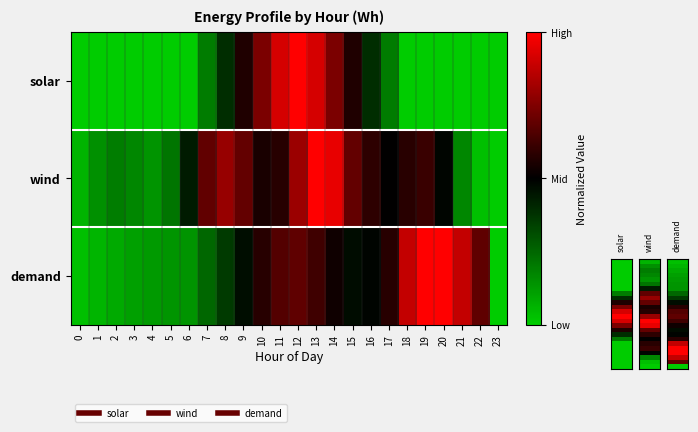

Reading left to right, list all the values displayed in this chart.

solar: 0=0.0	1=0.0	2=0.0	3=0.0	4=0.0	5=0.0	6=0.0	7=0.2	8=0.4	9=0.6	10=0.7	11=0.9	12=1.0	13=0.9	14=0.7	15=0.6	16=0.4	17=0.2	18=0.0	19=0.0	20=0.0	21=0.0	22=0.0	23=0.0
wind: 0=0.1	1=0.1	2=0.2	3=0.2	4=0.1	5=0.2	6=0.4	7=0.7	8=0.8	9=0.7	10=0.5	11=0.6	12=0.8	13=1.0	14=1.0	15=0.7	16=0.6	17=0.5	18=0.6	19=0.6	20=0.5	21=0.2	22=0.0	23=0.0
demand: 0=0.0	1=0.1	2=0.1	3=0.1	4=0.1	5=0.1	6=0.1	7=0.2	8=0.4	9=0.5	10=0.6	11=0.7	12=0.7	13=0.6	14=0.5	15=0.5	16=0.5	17=0.6	18=0.9	19=1.0	20=1.0	21=0.9	22=0.7	23=0.0